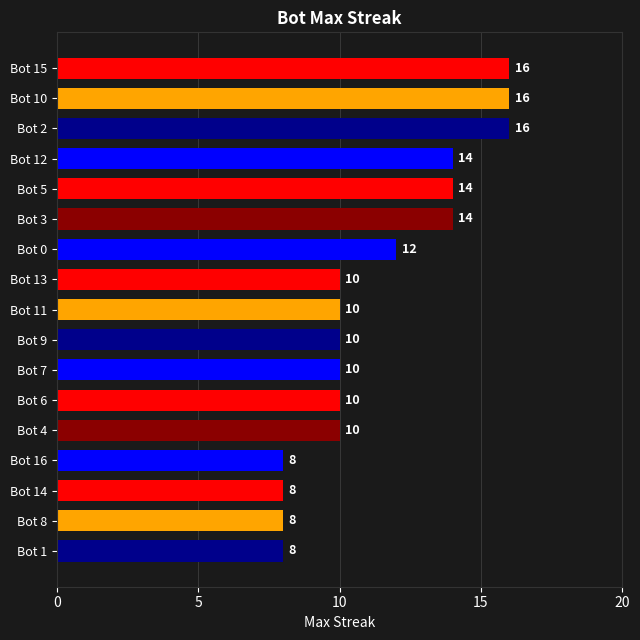

How many categories are shown in the chart?

17